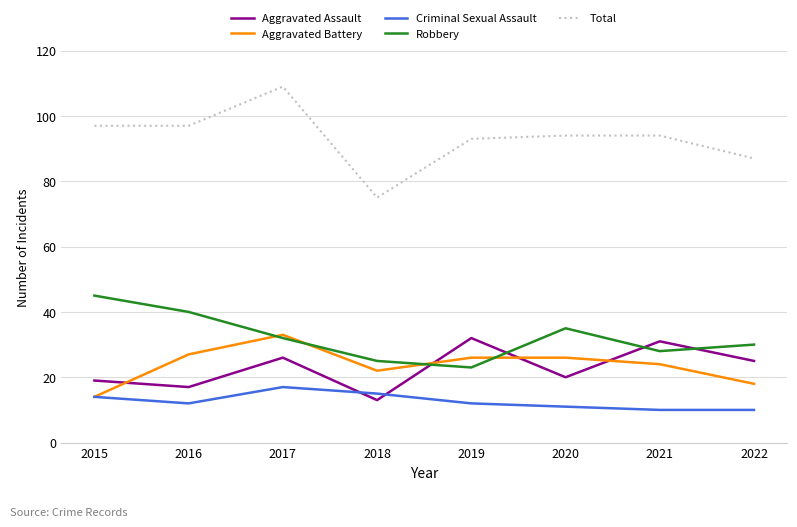

List the series in order of their peak value, lowest first.

Criminal Sexual Assault, Aggravated Assault, Aggravated Battery, Robbery, Total